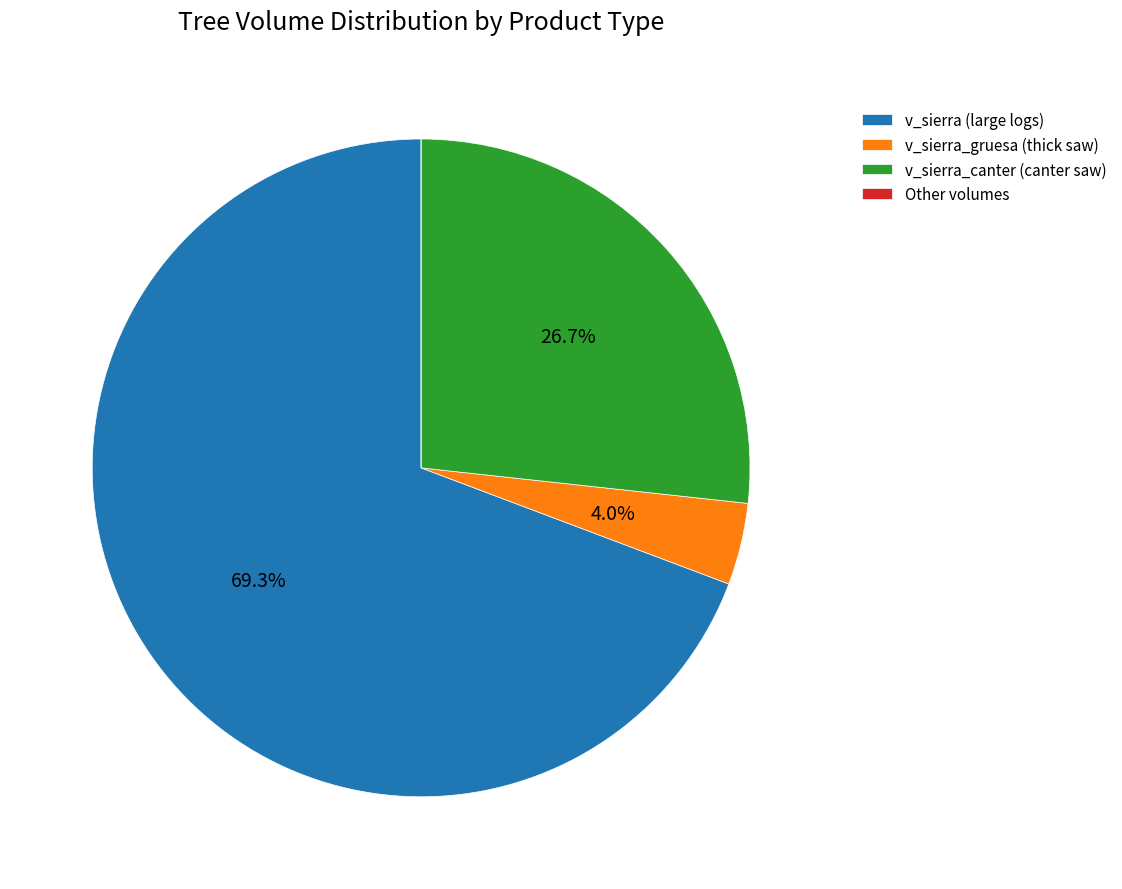

Which has a higher value, v_sierra_gruesa (thick saw) or v_sierra (large logs)?

v_sierra (large logs)